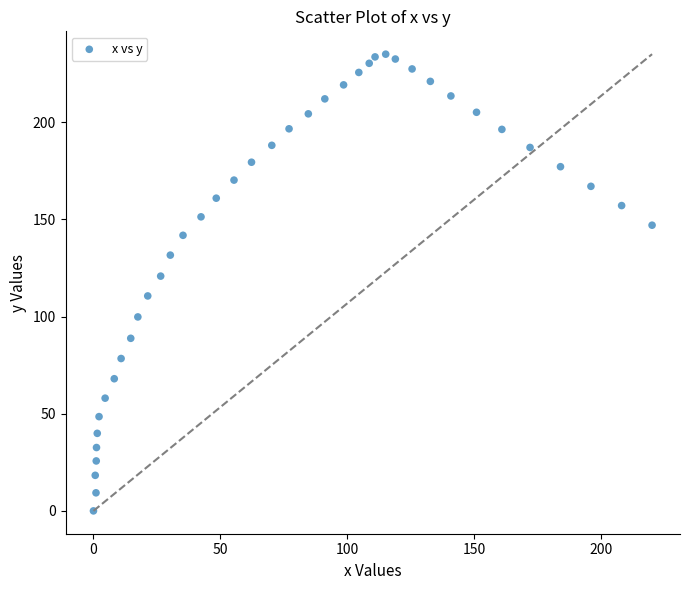

What Y value in the scatter plot is closest to 117?

120.8